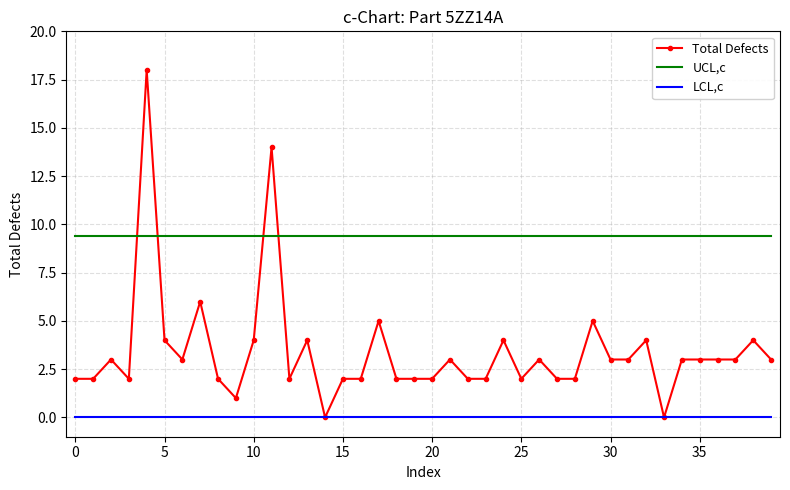

What are all the series names shown in the legend?

Total Defects, UCL,c, LCL,c